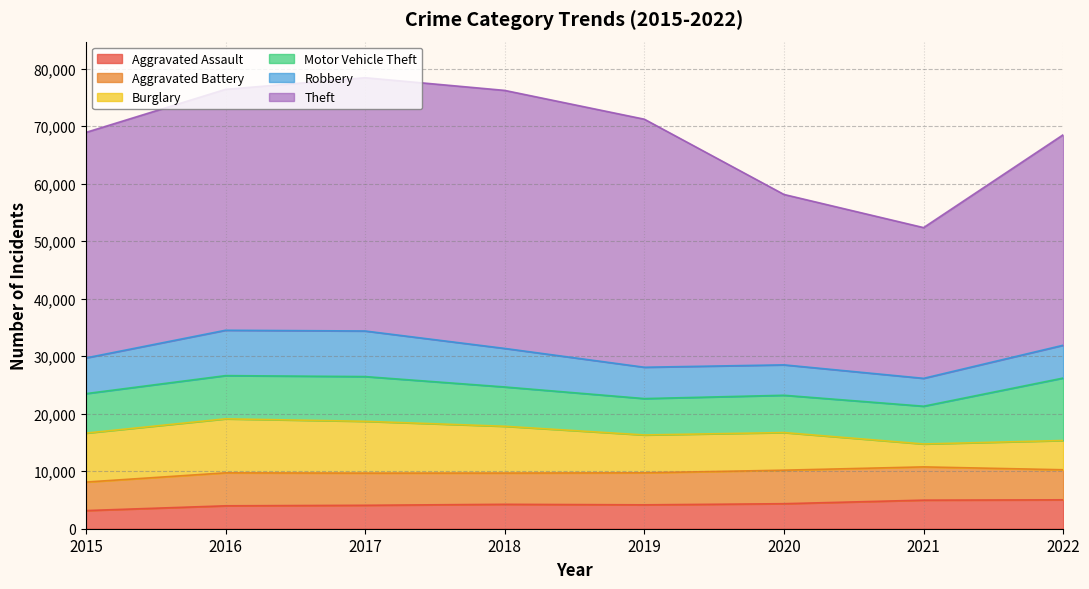

Reading right to left, transcribe all the data shown in this chart.

Aggravated Assault: 5027	4969	4351	4153	4246	4076	3983	3156
Aggravated Battery: 5225	5782	5827	5567	5432	5594	5733	4956
Burglary: 5085	3983	6541	6580	8134	9004	9390	8509
Motor Vehicle Theft: 10860	6565	6484	6326	6835	7779	7512	6866
Robbery: 5708	4848	5289	5450	6699	7925	7890	6207
Theft: 36594	26205	29623	43124	44861	44036	41883	39208